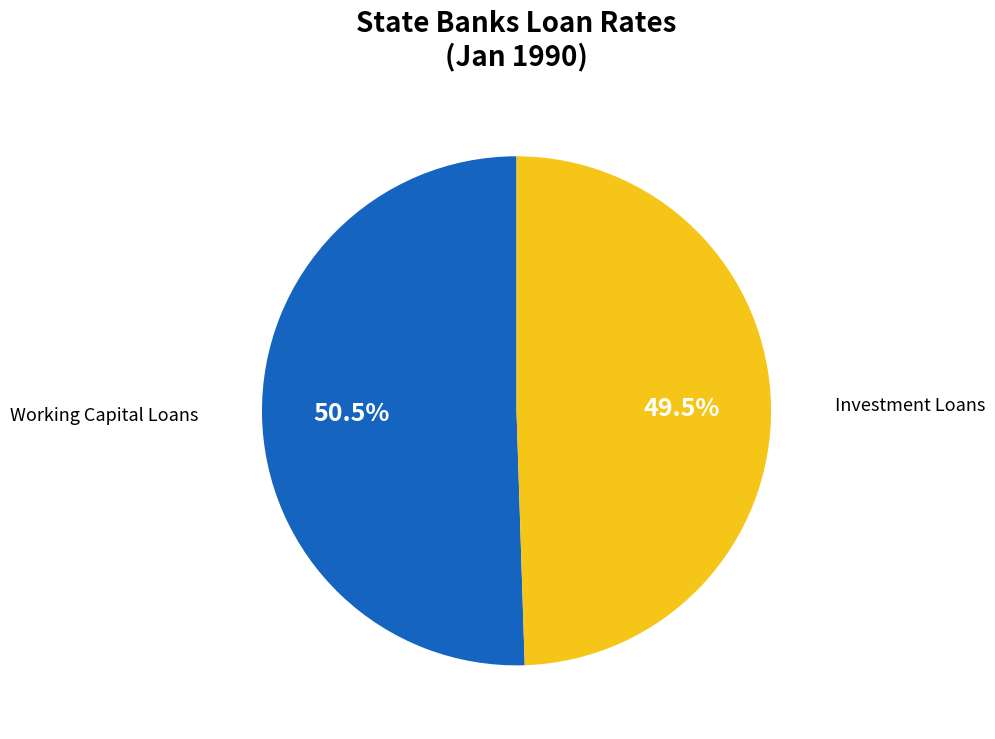

What is the smallest slice in the pie chart?

Investment Loans